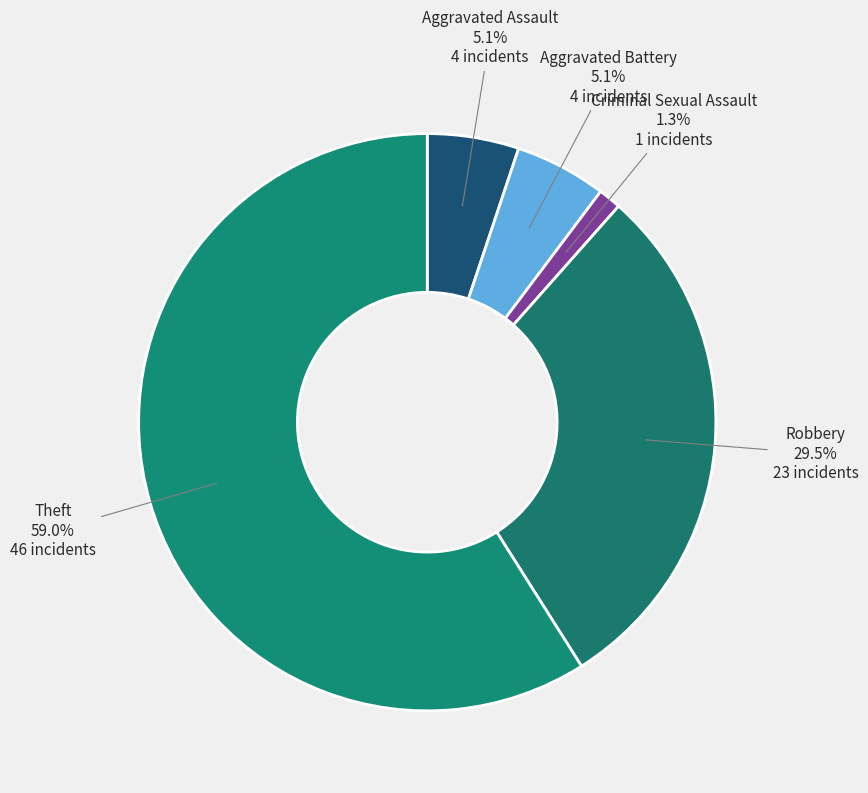

Which category has the smallest portion of the pie?

Criminal Sexual Assault